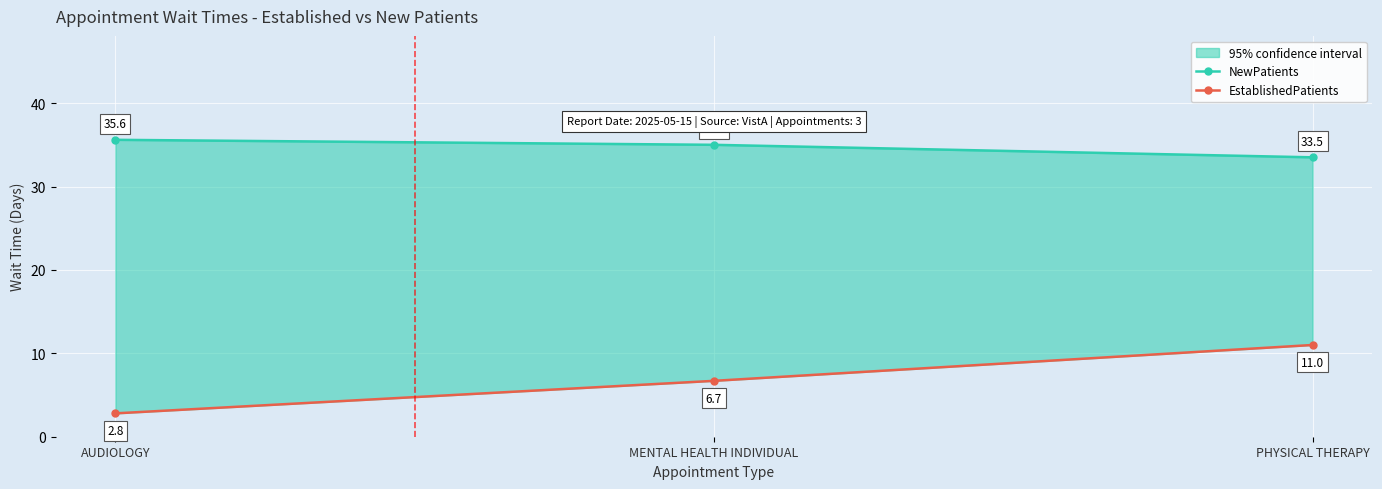

What is the sum of all EstablishedPatients values?

20.5